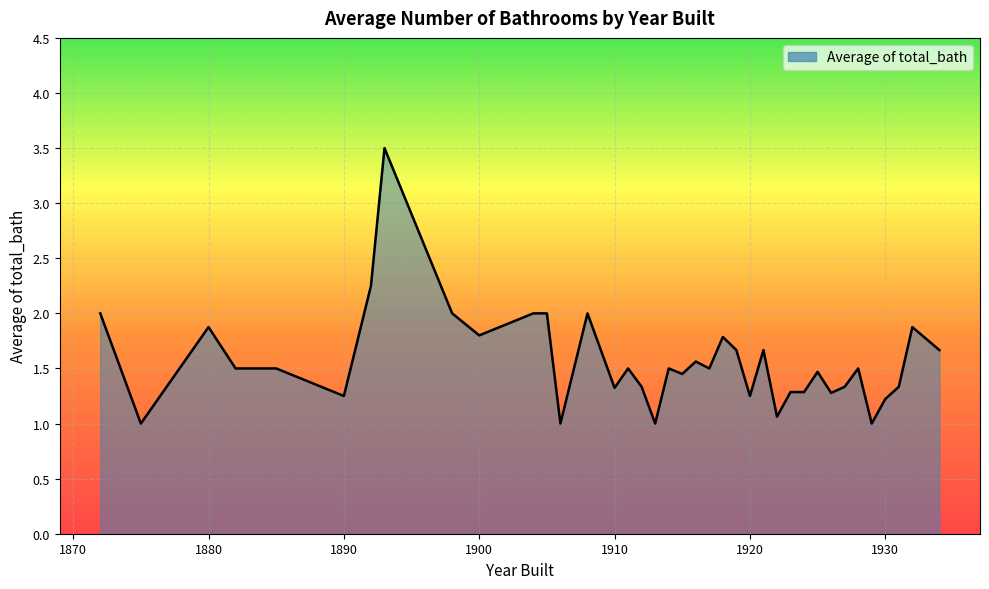

What is the maximum value shown in the chart?

3.5